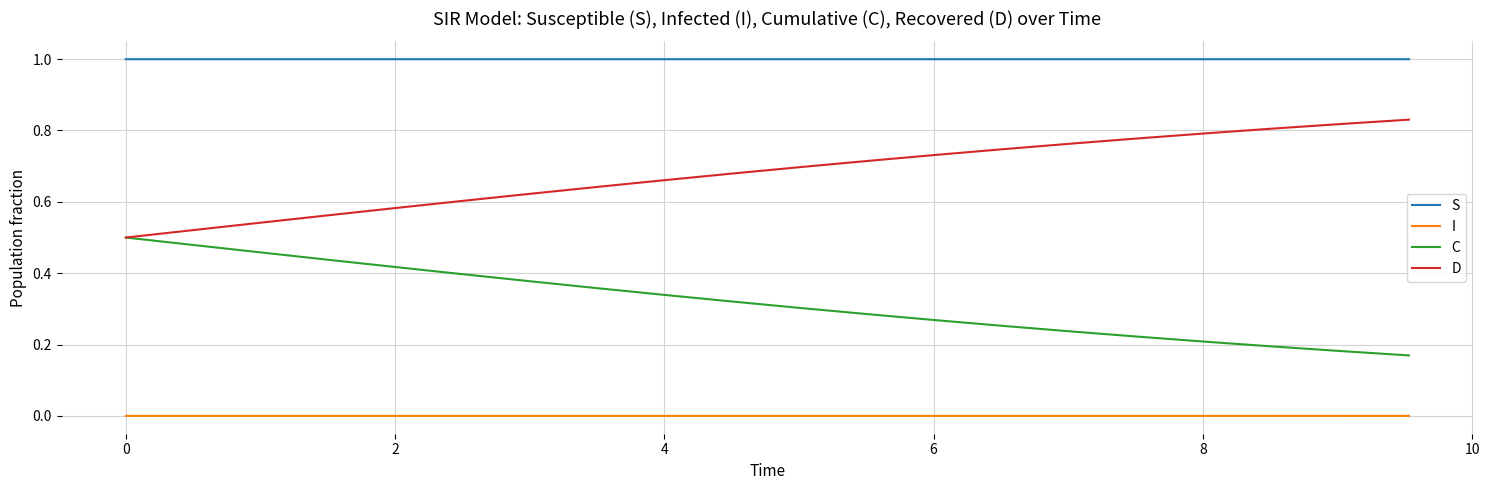

Which series has the largest total across all categories?

S